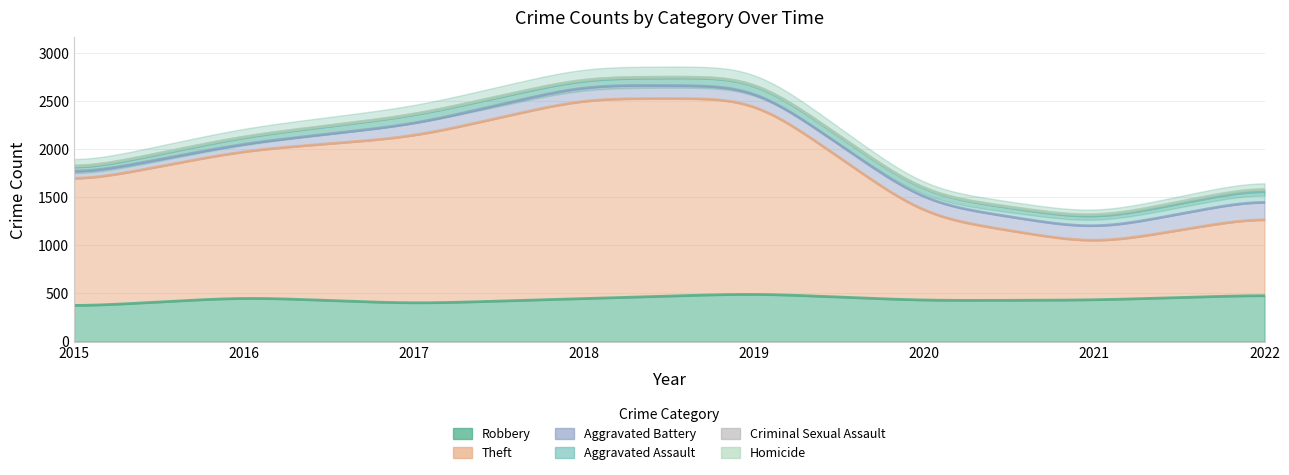

Between 2022 and 2016, which is larger?

2022